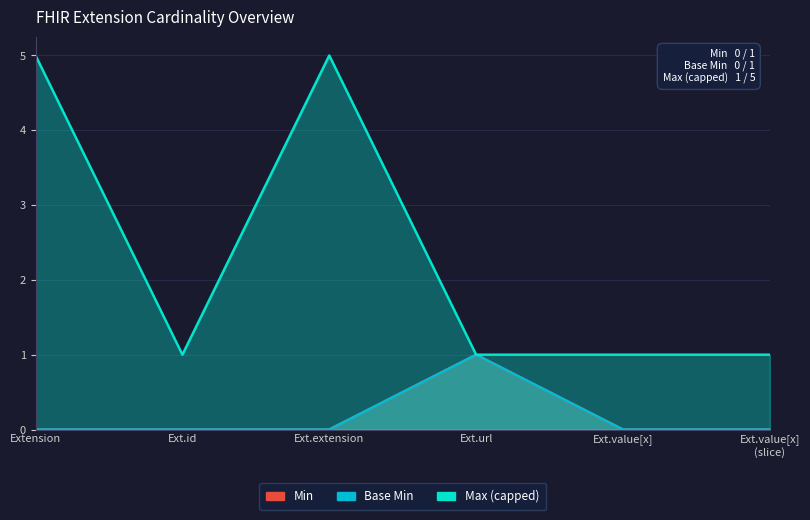

The value of Base Min at Ext.value[x] is 0. True or false?

True